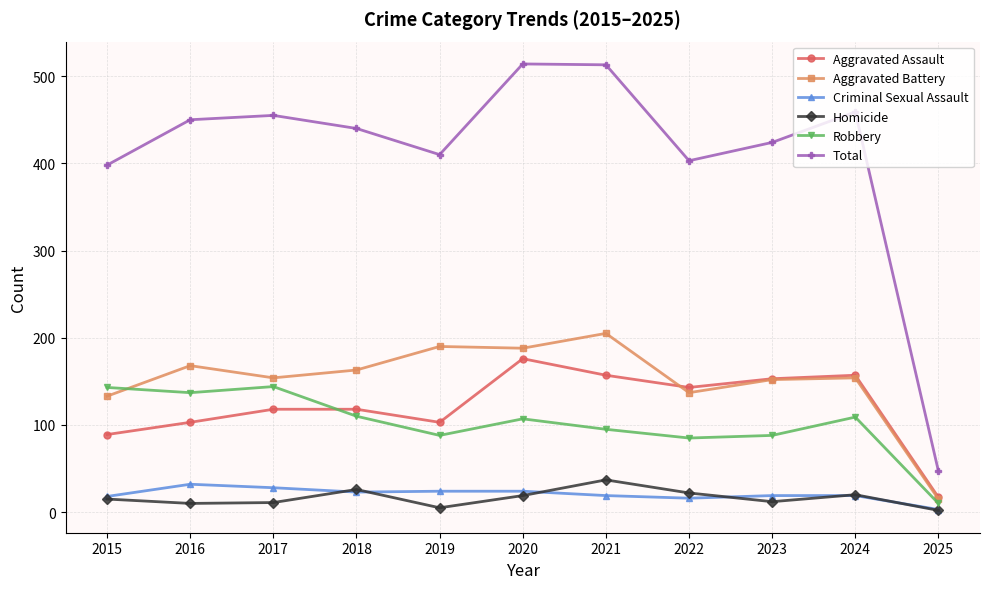

What is the minimum value for Total?

47